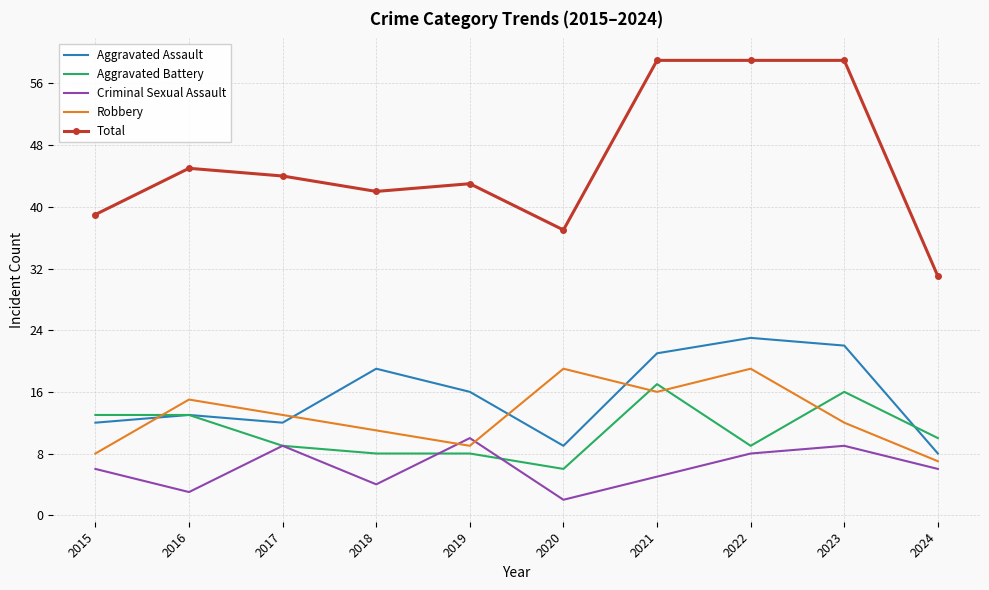

The Robbery series shows 11 at 2018. True or false?

True